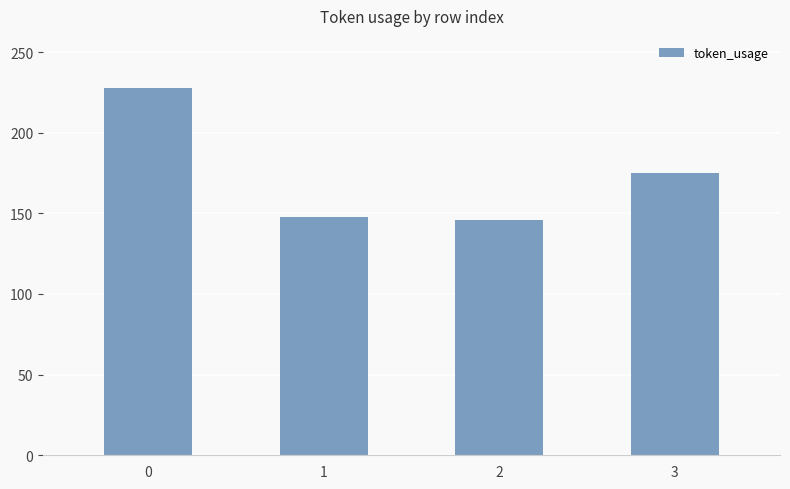

What is the difference between the second highest and second lowest values?

27